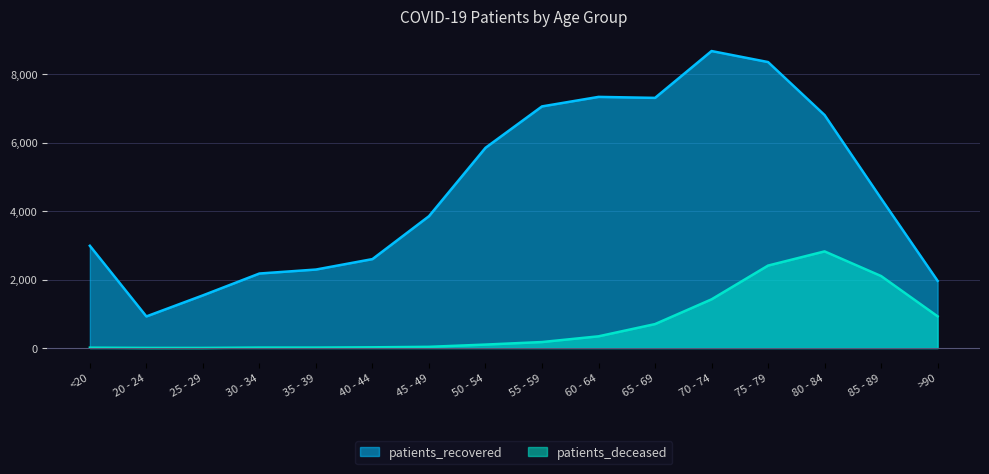

Which category has the highest value across all series?

70 - 74